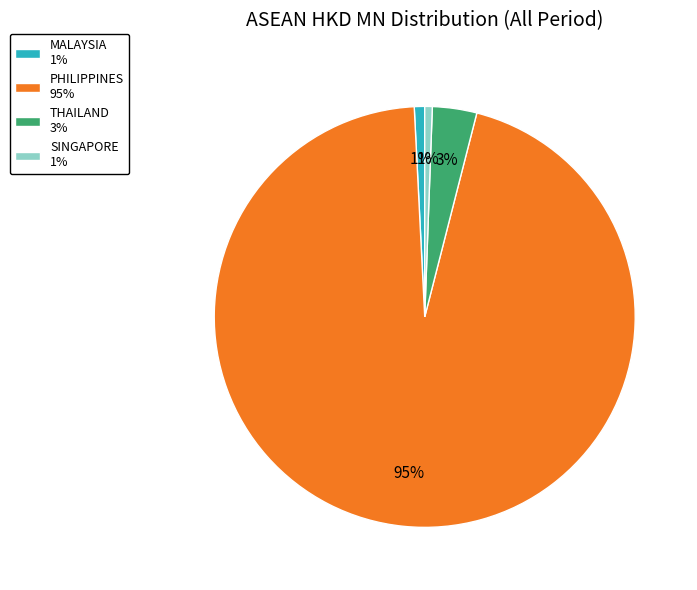

Is there any slice that represents more than half of the pie?

Yes